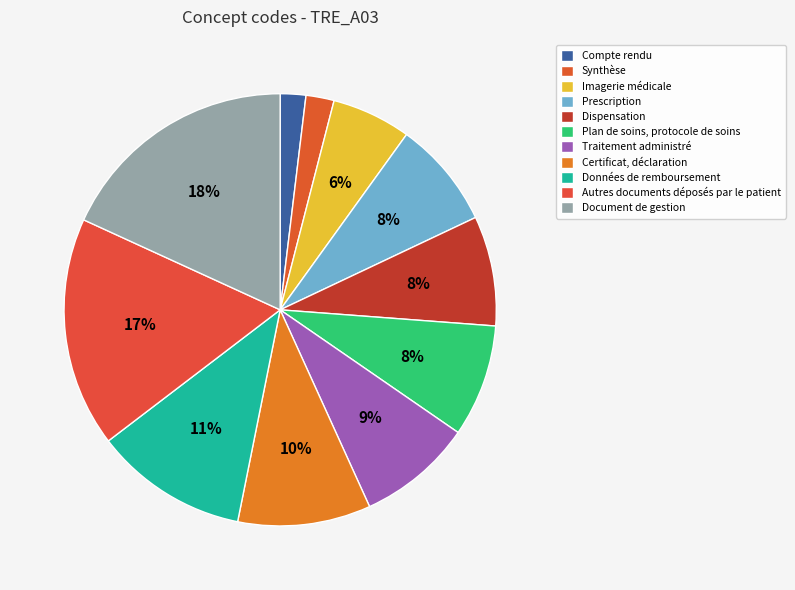

The Certificat, déclaration slice represents 10% of the pie. True or false?

True